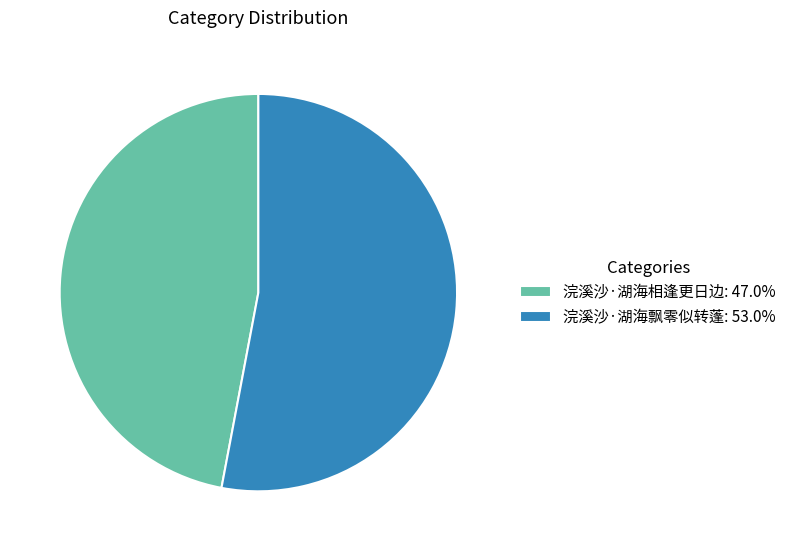

Do 浣溪沙·湖海飘零似转蓬: 53.0% and 浣溪沙·湖海相逢更日边: 47.0% together represent more than half of the pie?

Yes